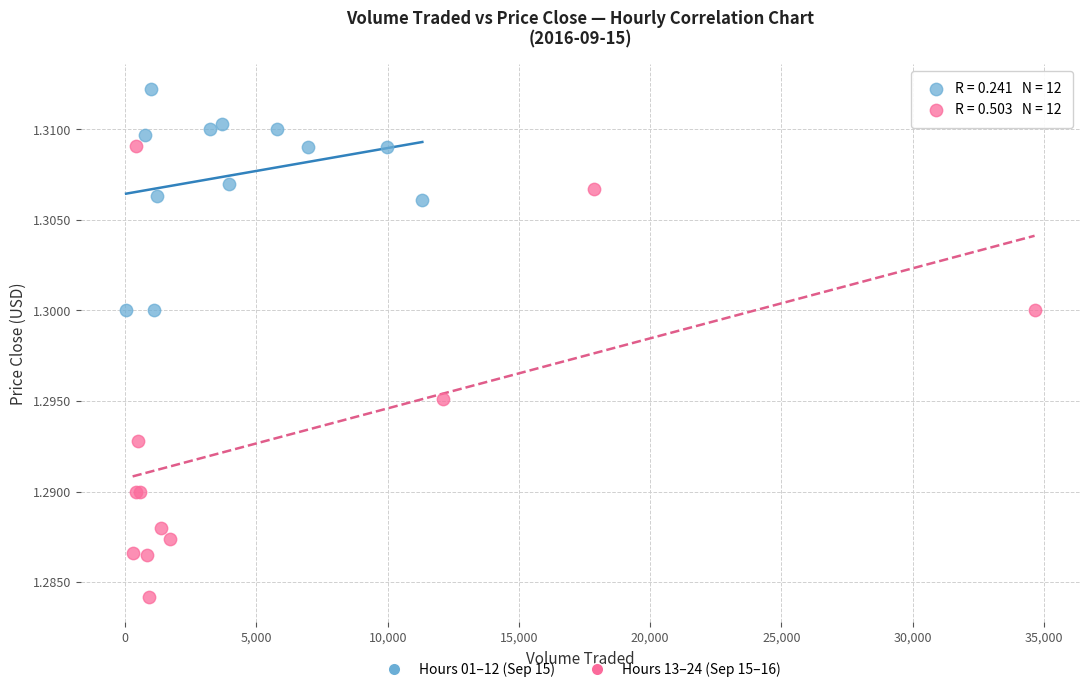

Which series reaches the maximum Y coordinate?

Hours 01–12 (Sep 15)